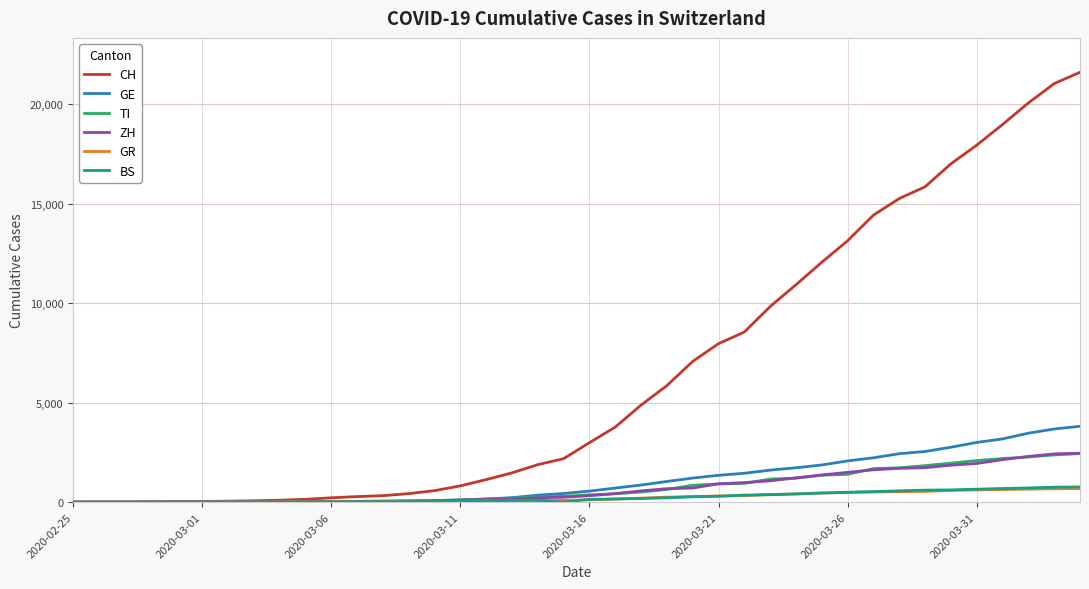

Which series has the widest spread of values?

CH